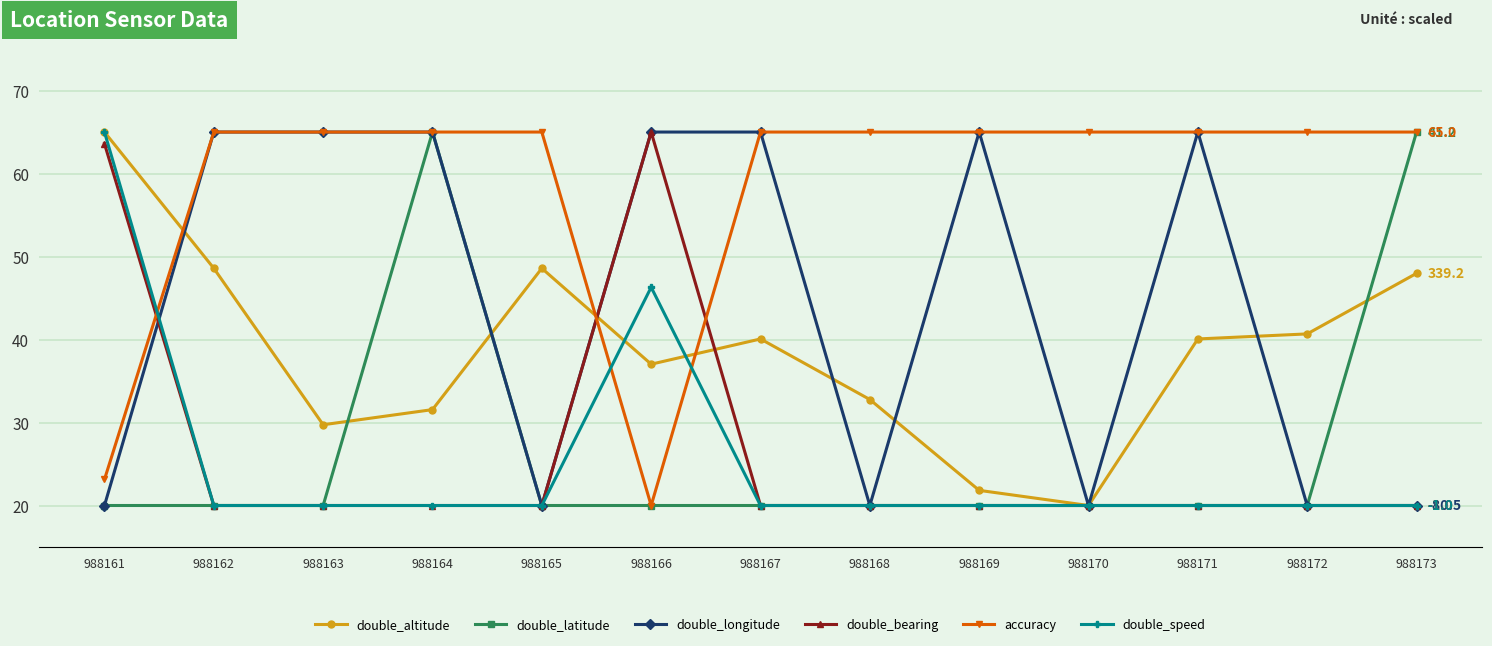

How many values in the double_altitude series are below 40?

6